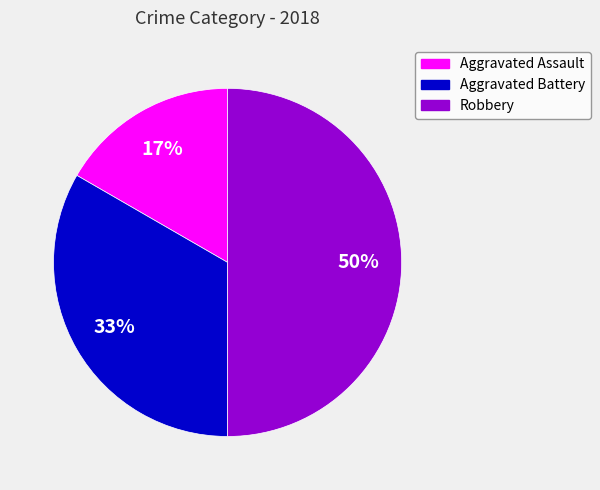

True or false: Aggravated Battery accounts for 33% of the total.

True